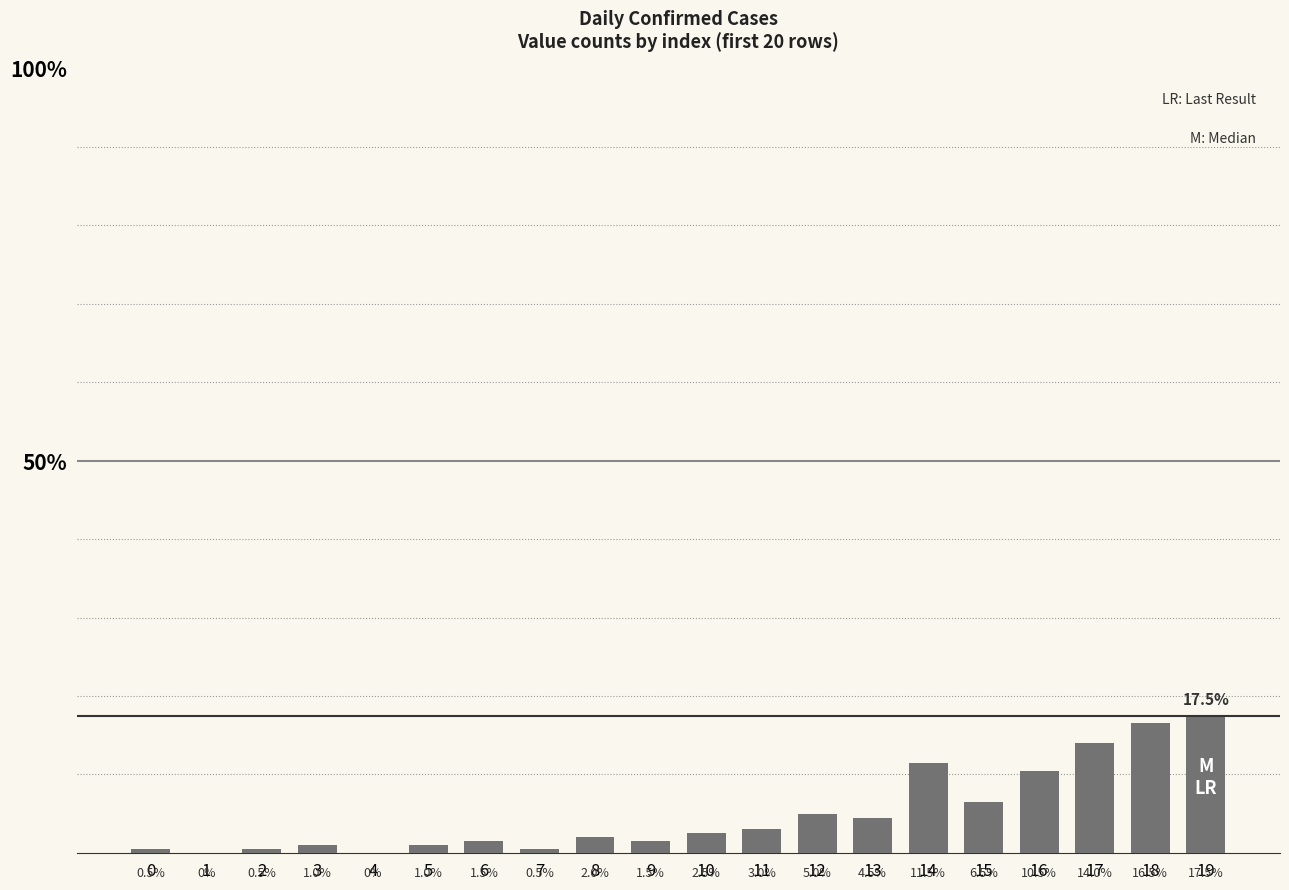

What is the sum of all values?

1.0